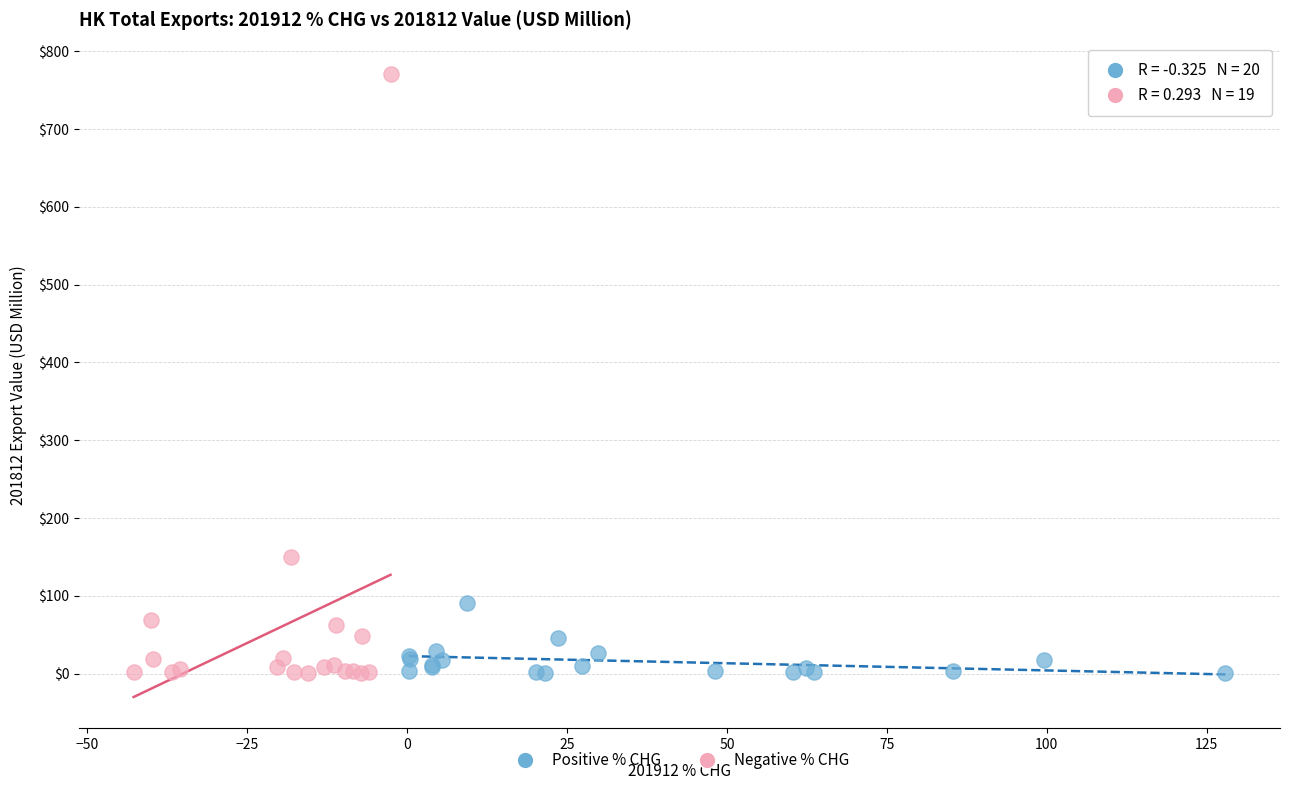

Which series contains the highest Y value?

Negative % CHG